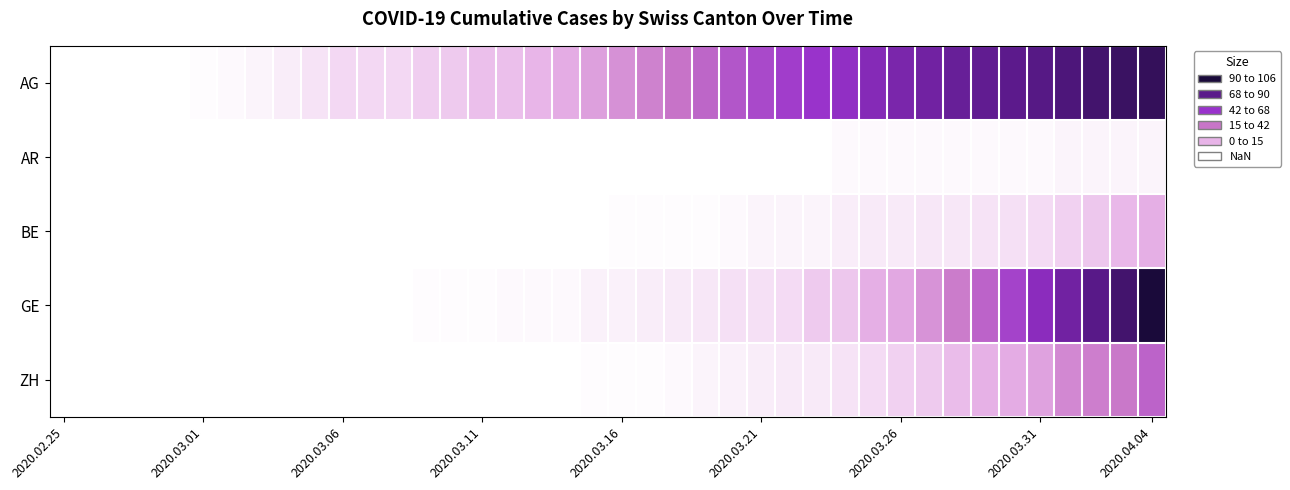

Rank the series by their maximum value, from highest to lowest.

GE, AG, ZH, BE, AR